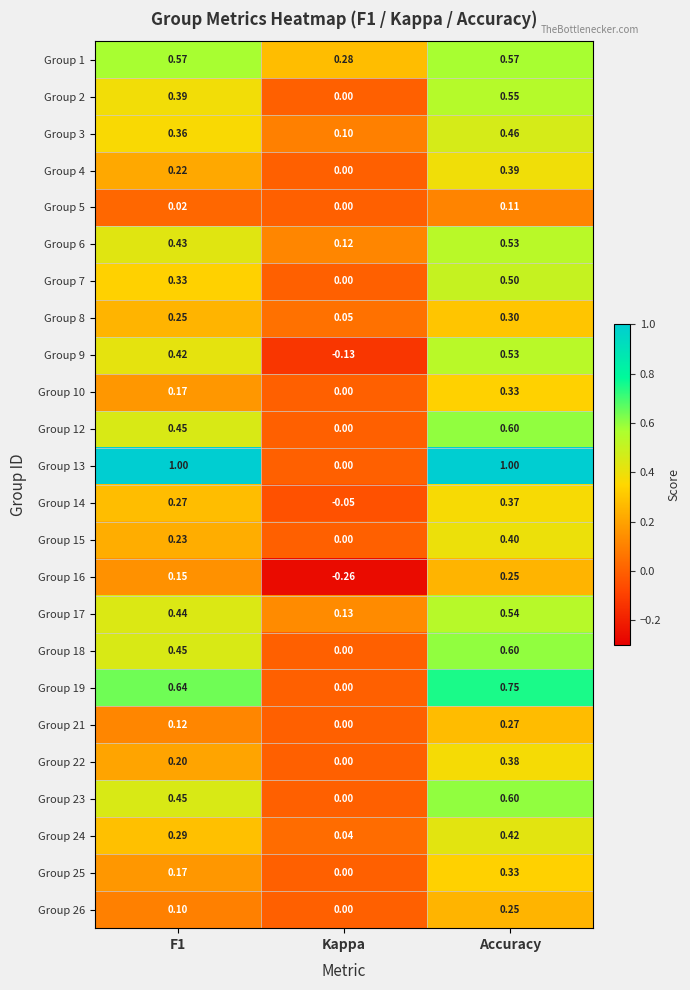

Which category has the highest value in the Group 9 series?

Accuracy